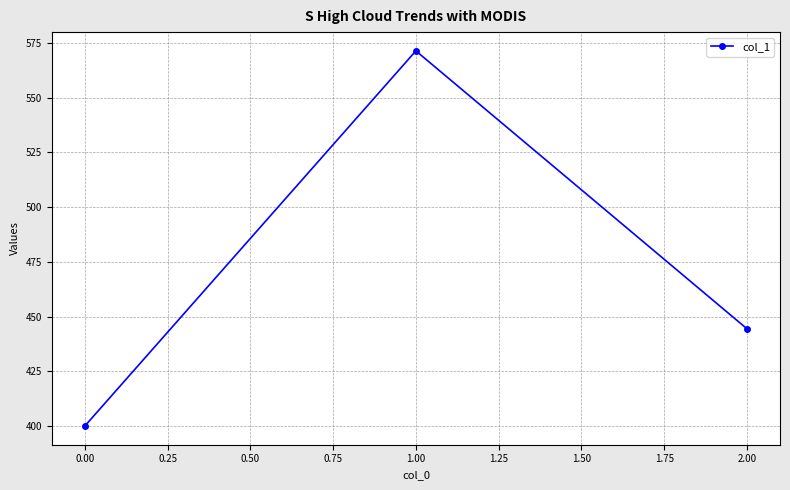

At which category does the chart reach its minimum across all series?

0.00